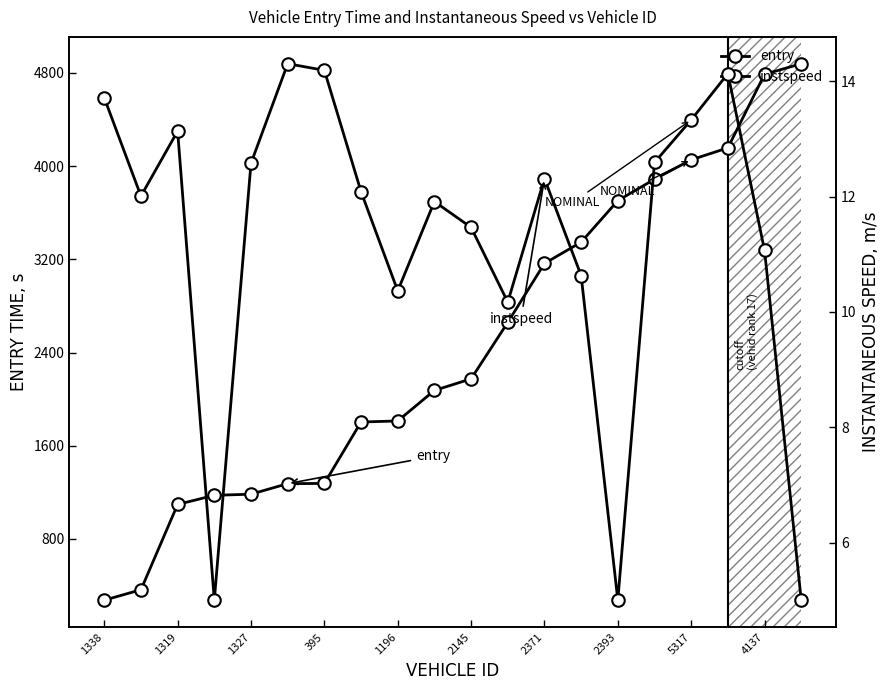

What is the average value of the instspeed series?

11.3